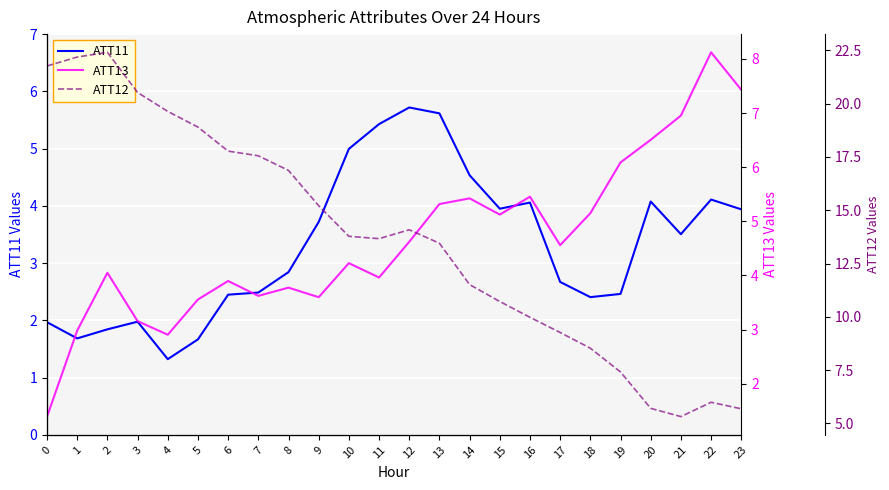

True or false: ATT13 has a value of 9.8 at 19.

False